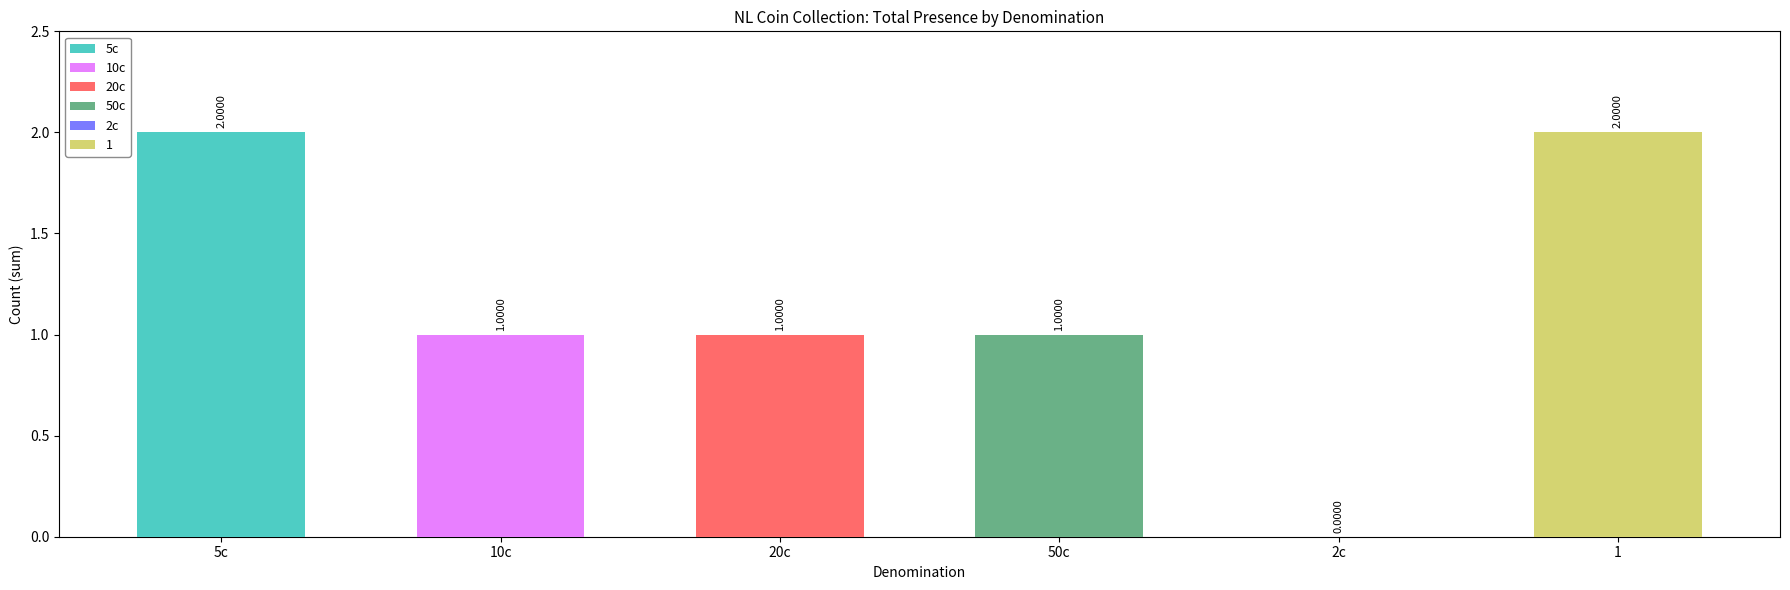

The value of 50c at 2003 is 0. True or false?

False